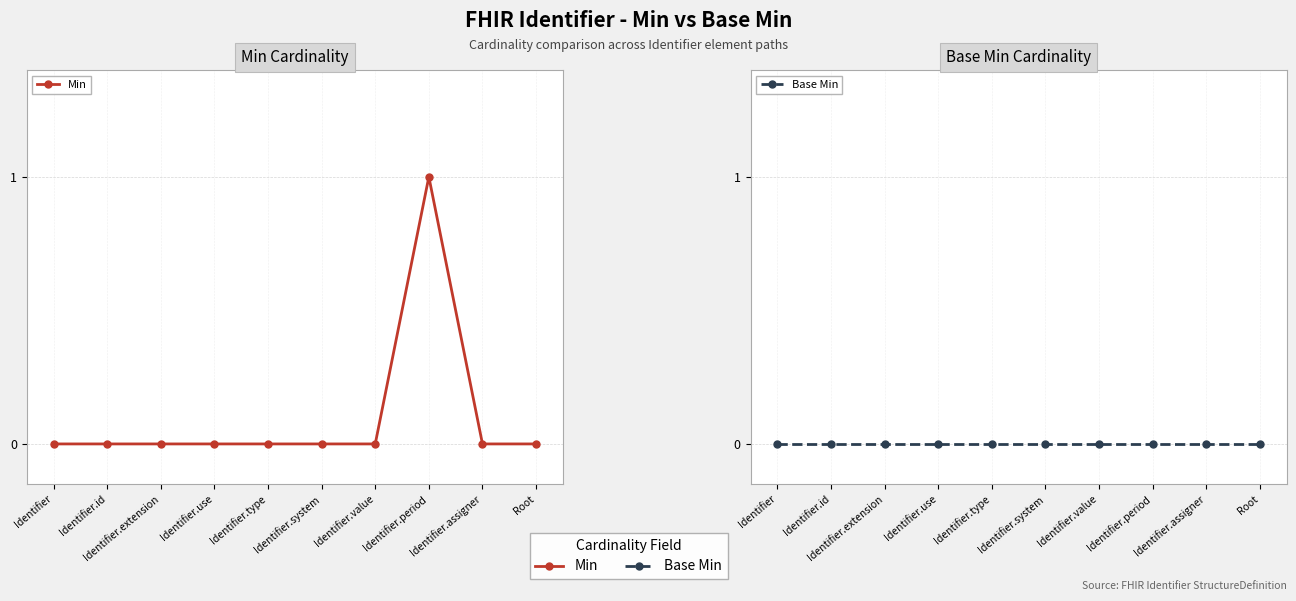

Rank the categories by Min value from highest to lowest.

Identifier.period, Identifier, Identifier.id, Identifier.extension, Identifier.use, Identifier.type, Identifier.system, Identifier.value, Identifier.assigner, Root